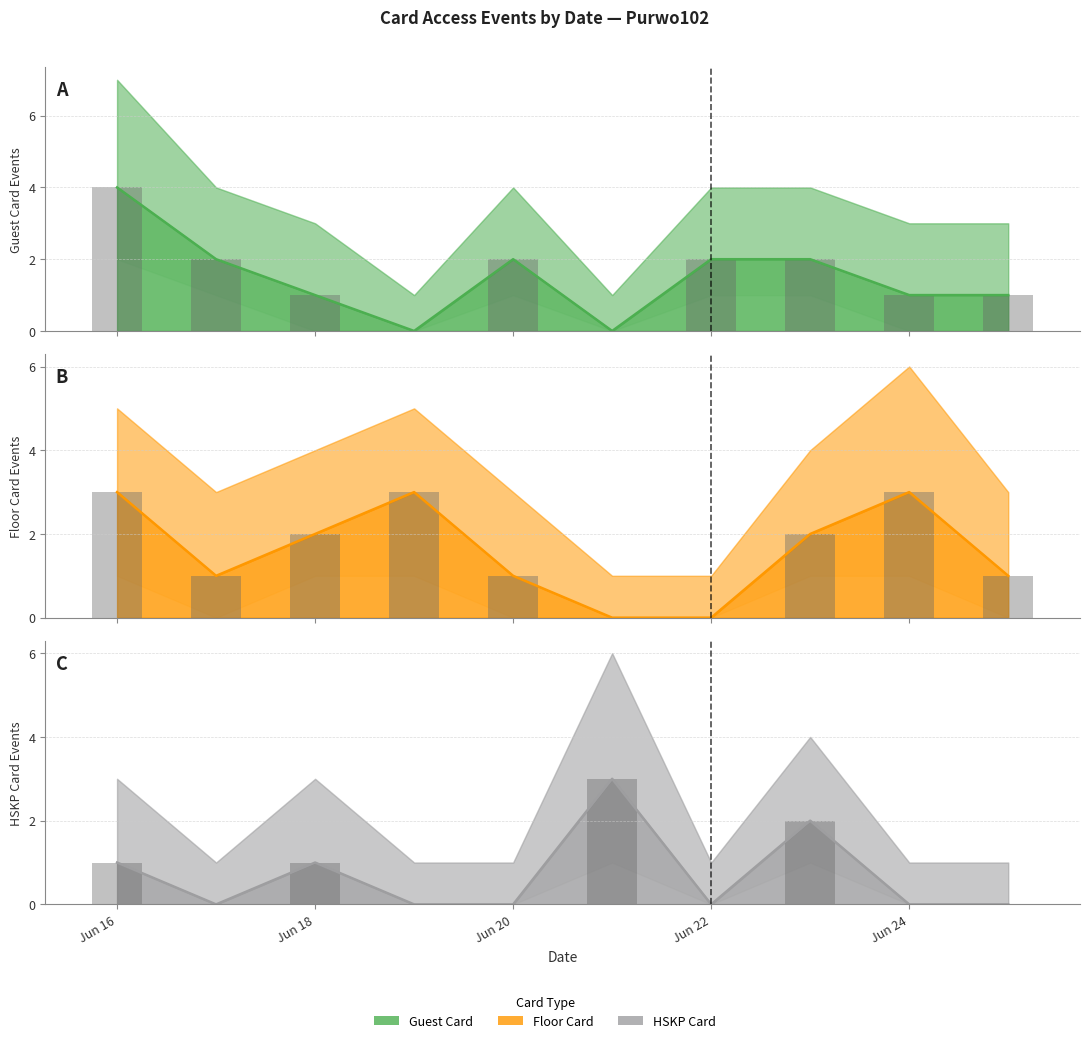

Is it true that Floor Card bar equals 5 at Jun 24?

False